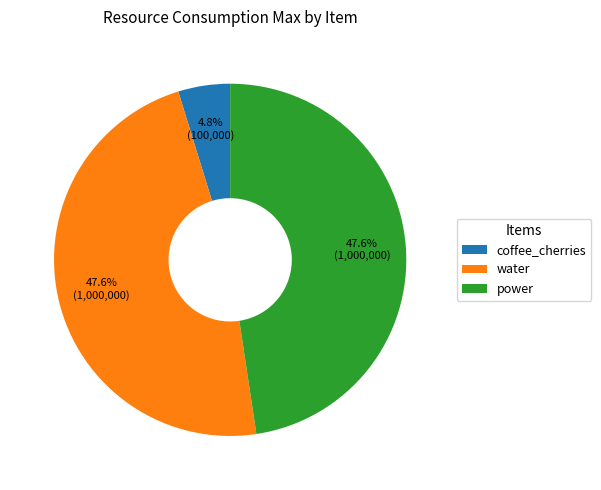

Count the number of slices in the pie.

3